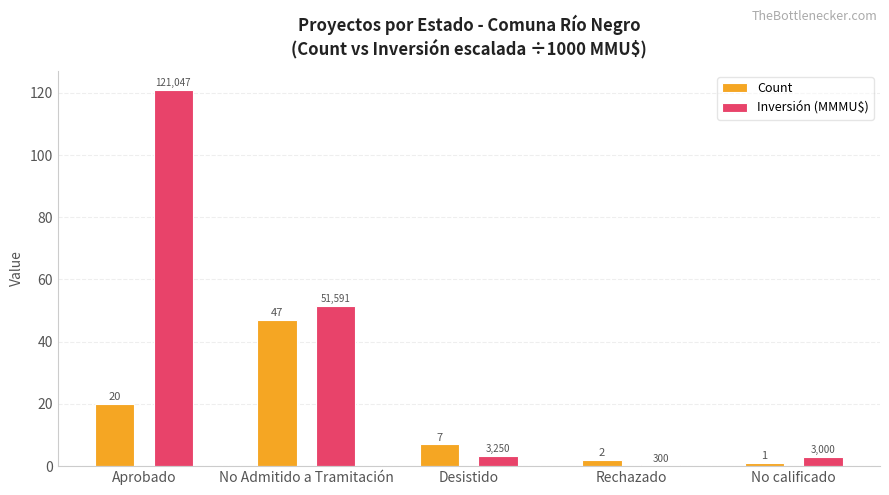

Between Aprobado and No Admitido a Tramitación, which series saw the biggest shift?

Inversión (MMMU$)